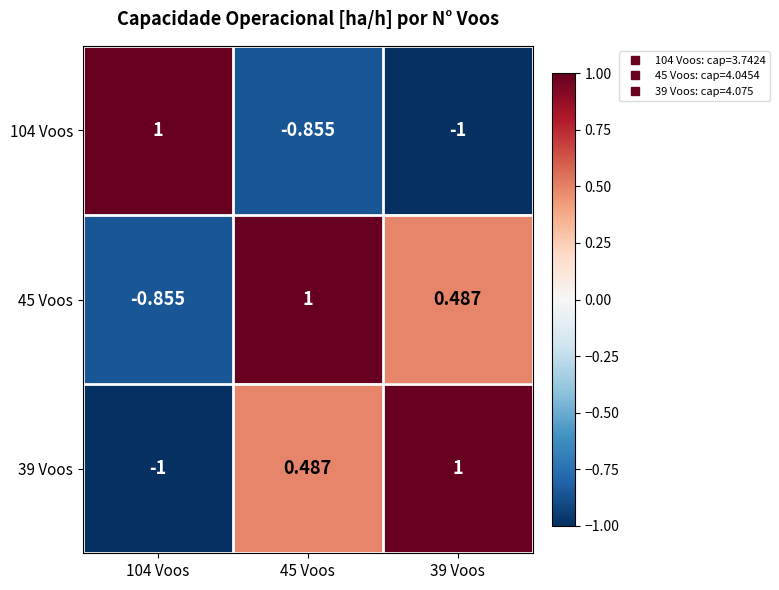

Is the value of 39 Voos at 39 Voos greater than the value of 104 Voos at 45 Voos?

Yes